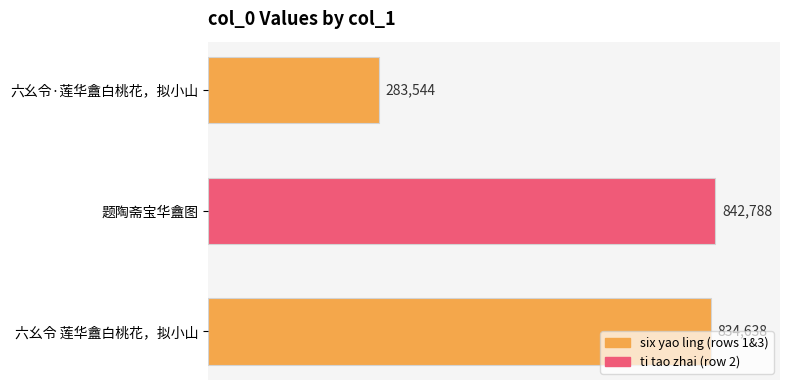

At which category does the chart reach its peak across all series?

题陶斋宝华盦图